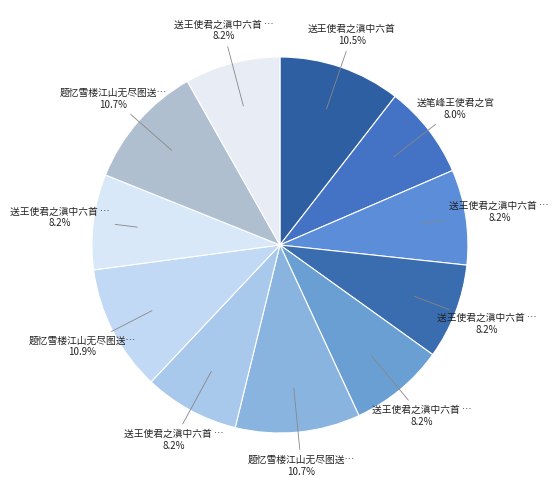

How many segments does this pie chart have?

11